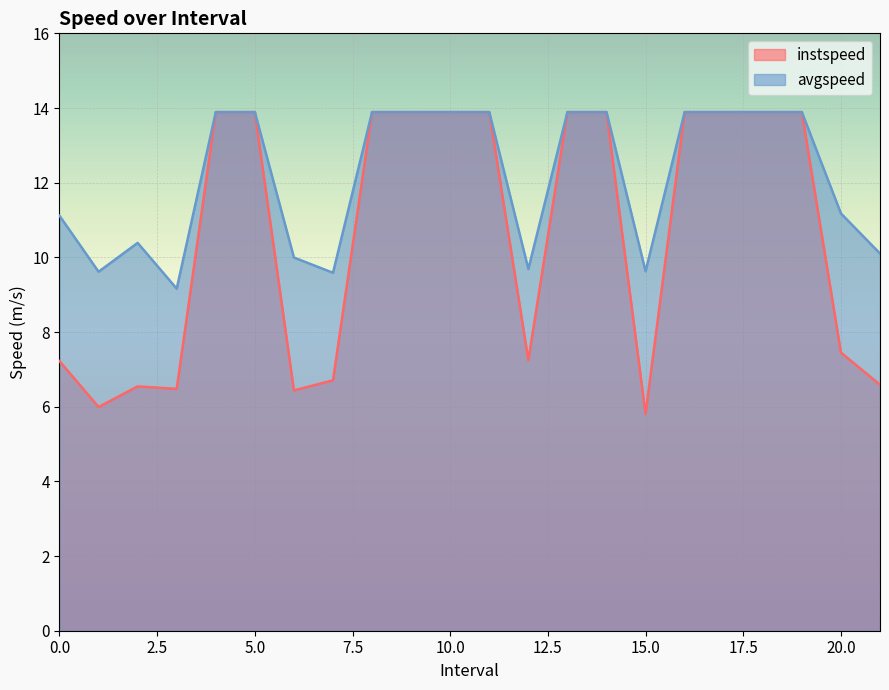

True or false: instspeed and avgspeed intersect in this chart.

False